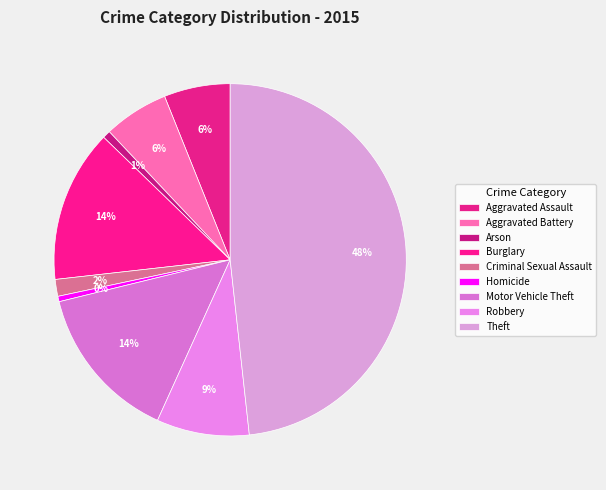

Is it true that Motor Vehicle Theft is 2% of the pie?

False